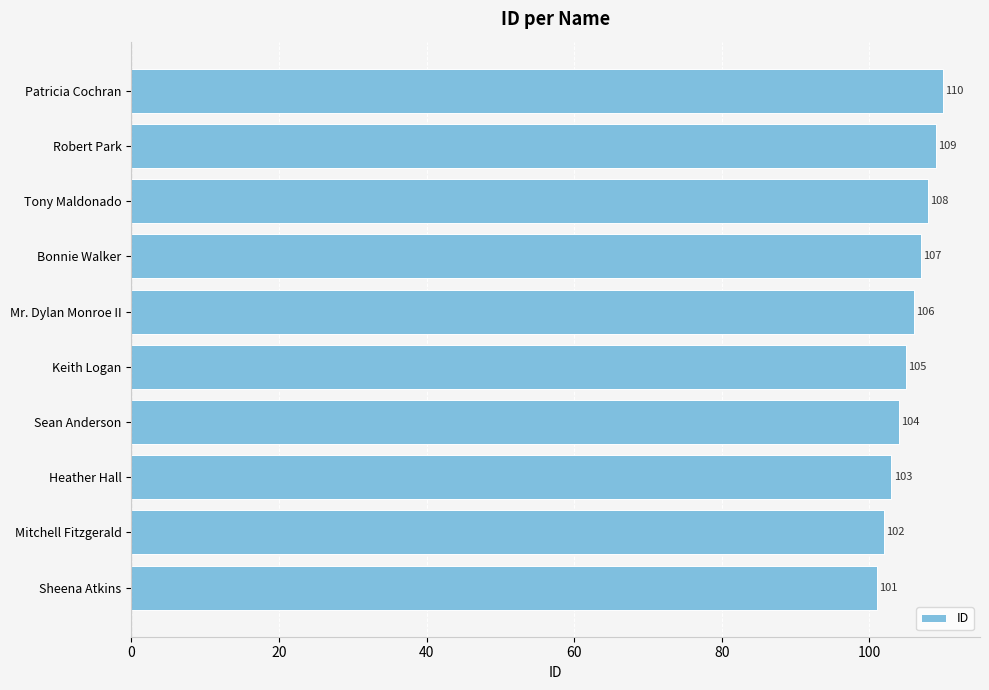

Does the chart contain stacked bars?

No